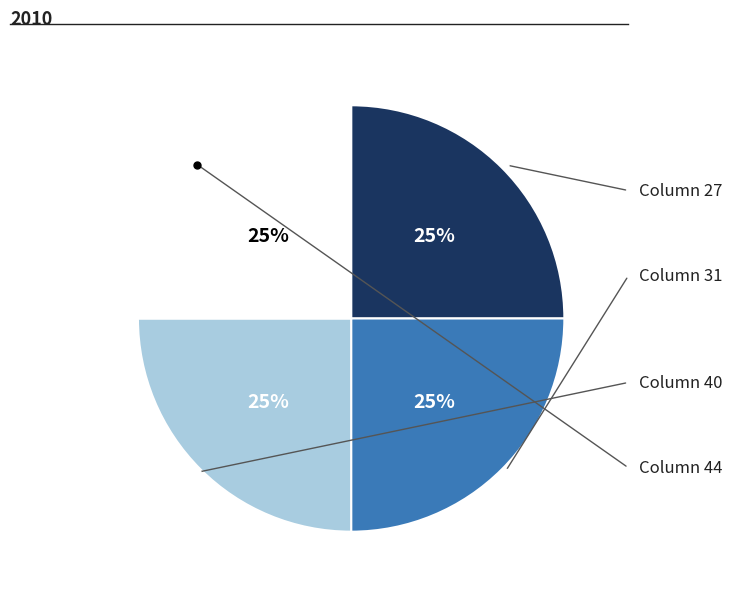

Is there a majority slice in this chart?

No